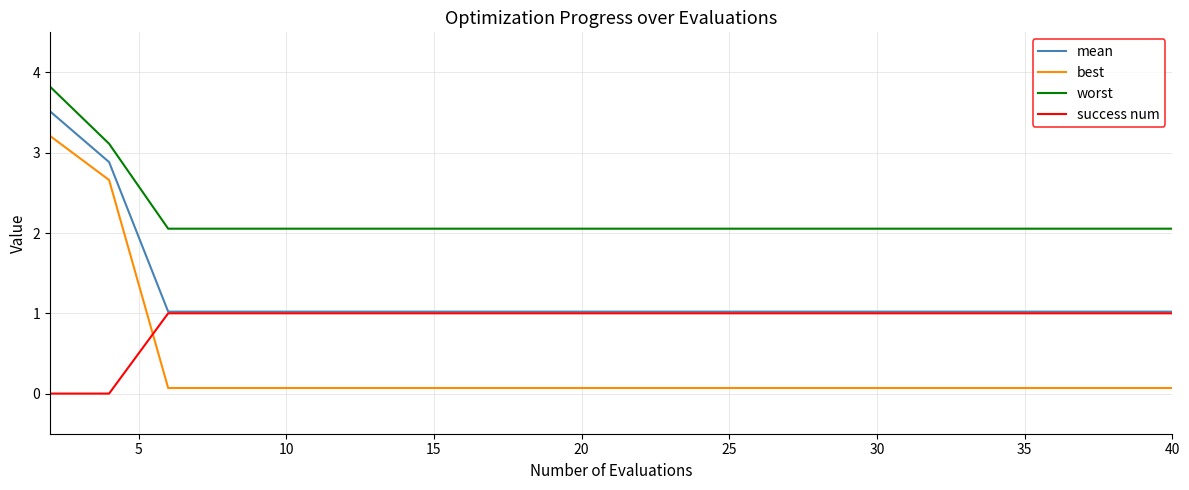

What is the maximum value shown in the chart?

3.8